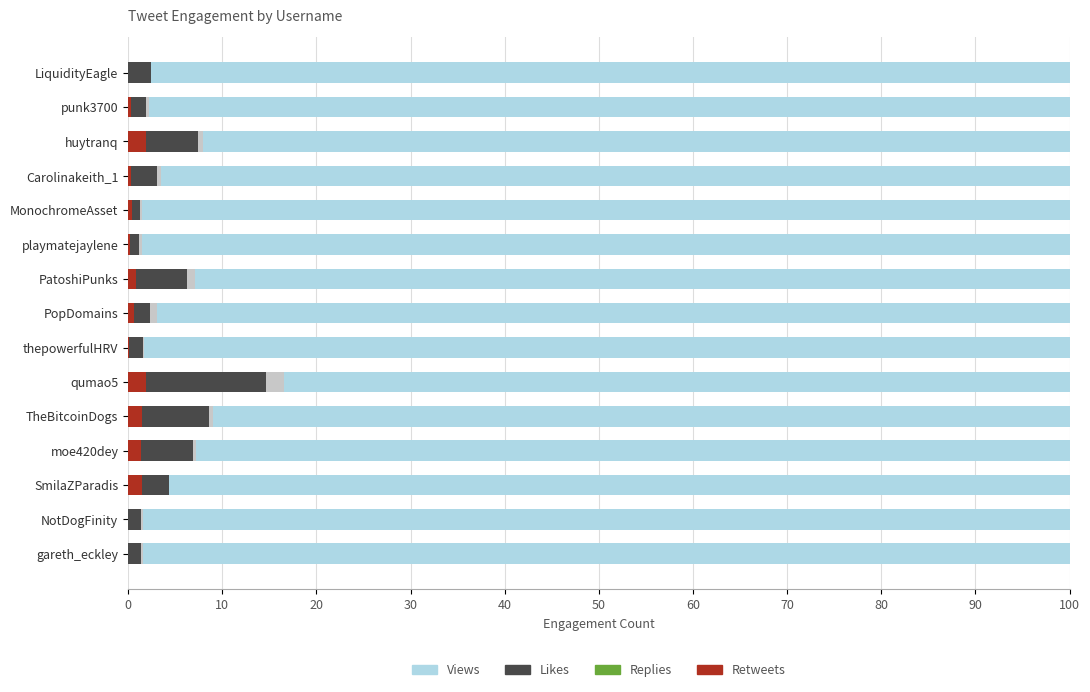

What is the sum of all Retweets values?

10.9